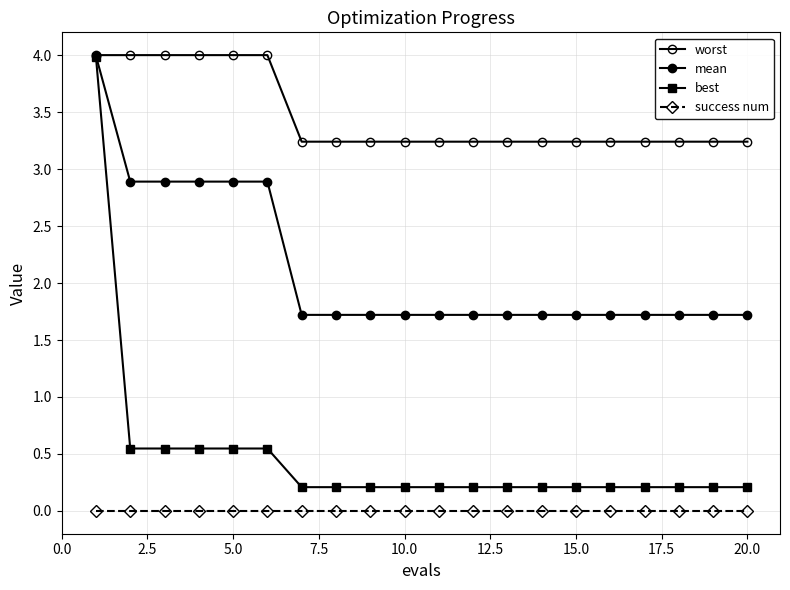

True or false: mean has more than 1 interior local peaks.

False